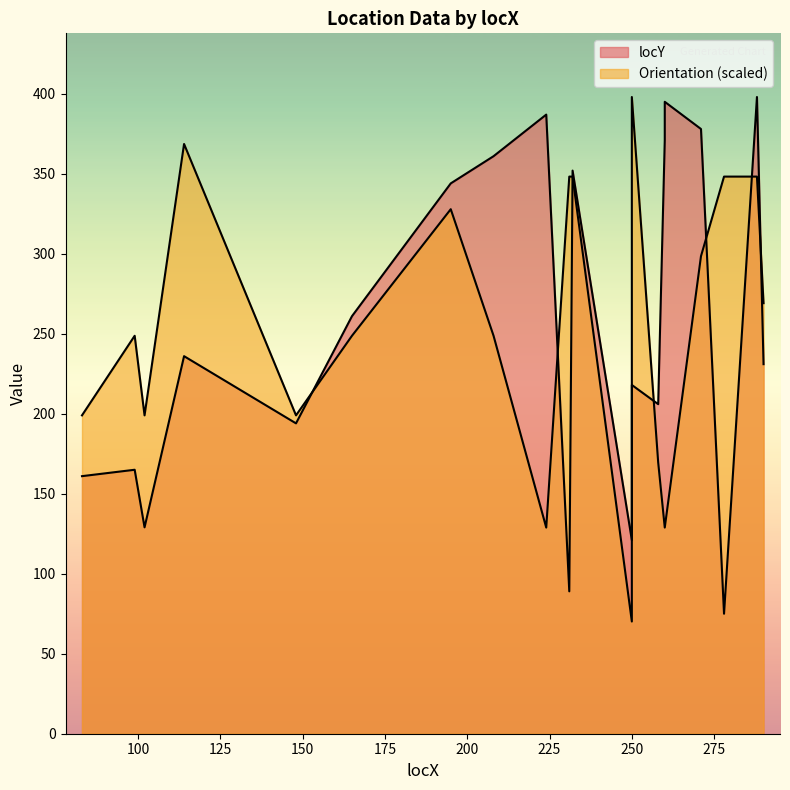

At which label does locY reach its minimum?

278